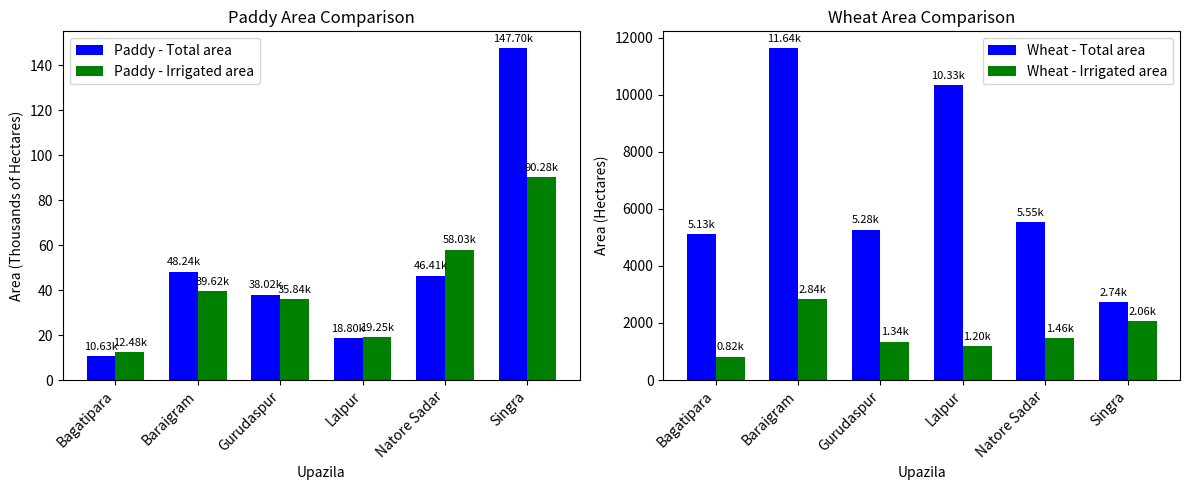

Which series has the largest range (max minus min)?

Paddy - Total area